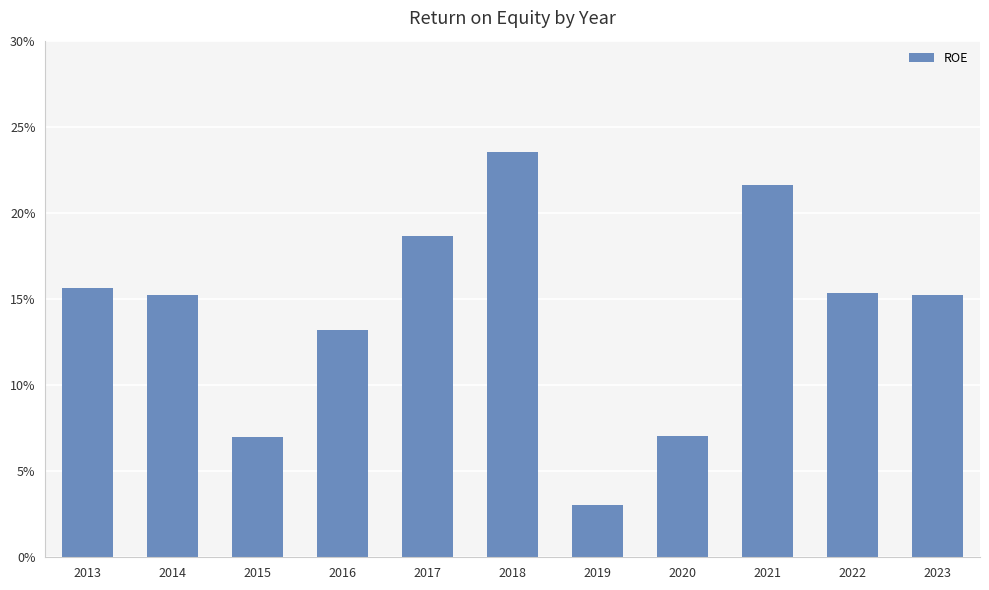

How many bars are there in total?

11